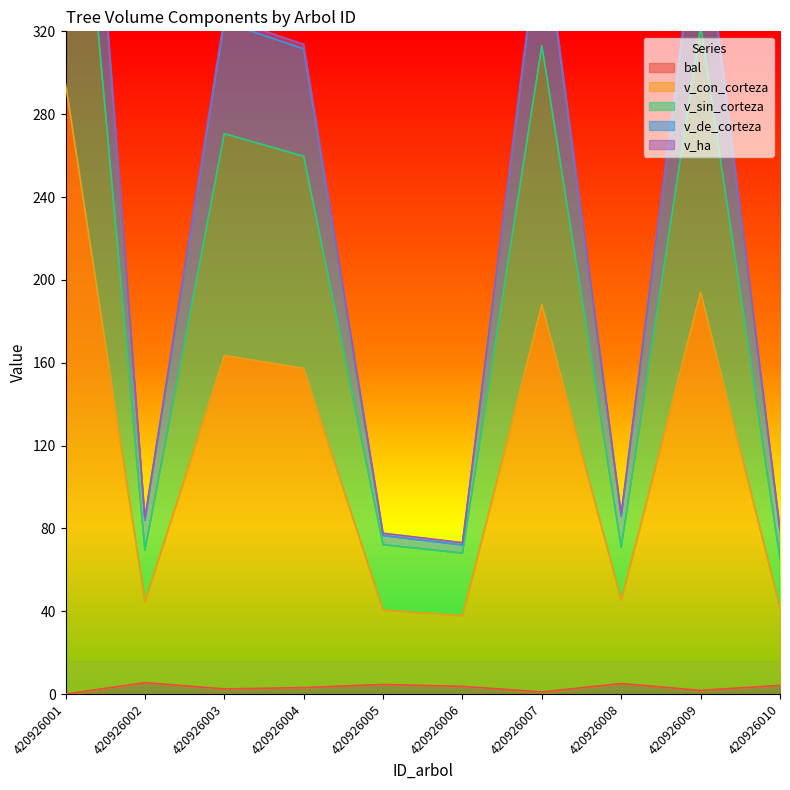

At which label does v_de_corteza first exceed 157?

420926001